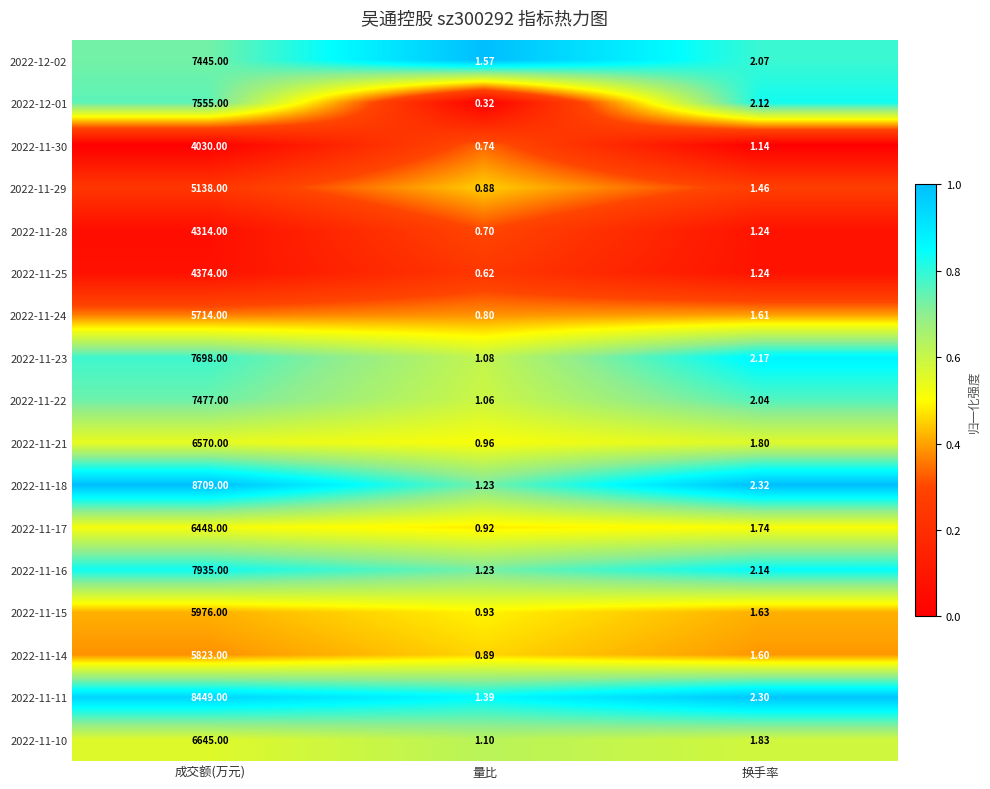

How many series are shown in this chart?

17